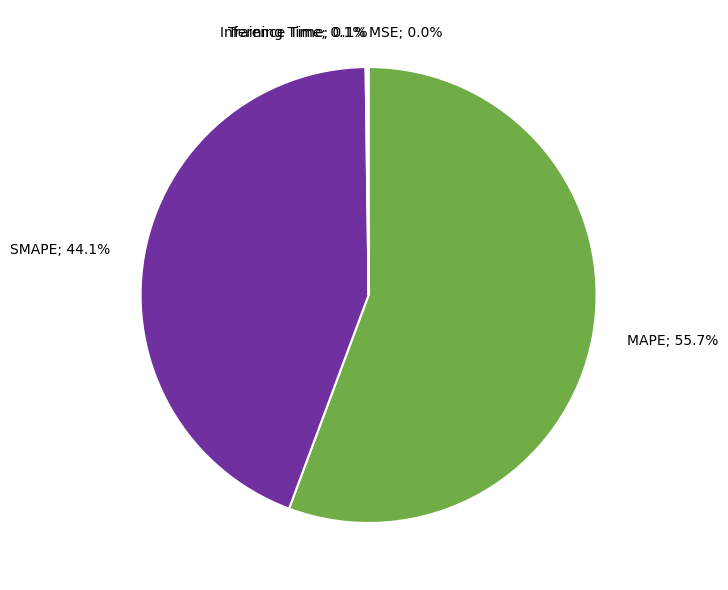

How much of the chart is everything except MAPE; 55.7%?

44.3%